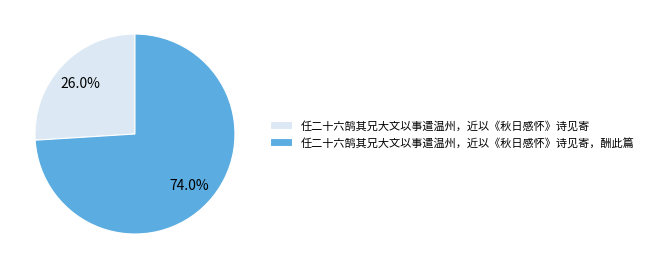

How many segments does this pie chart have?

2